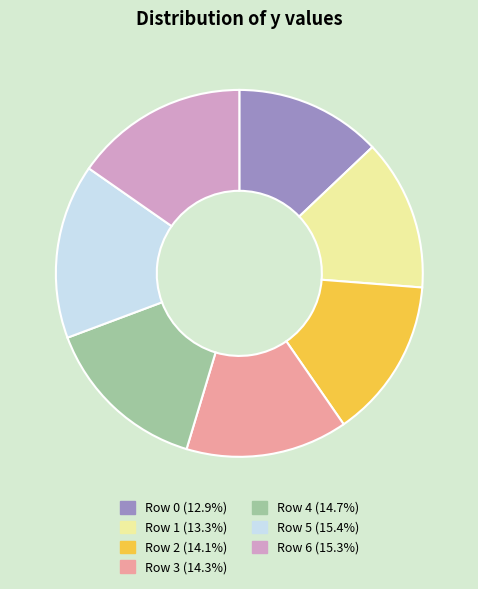

Combined, do Row 2 and Row 4 account for over 50%?

No